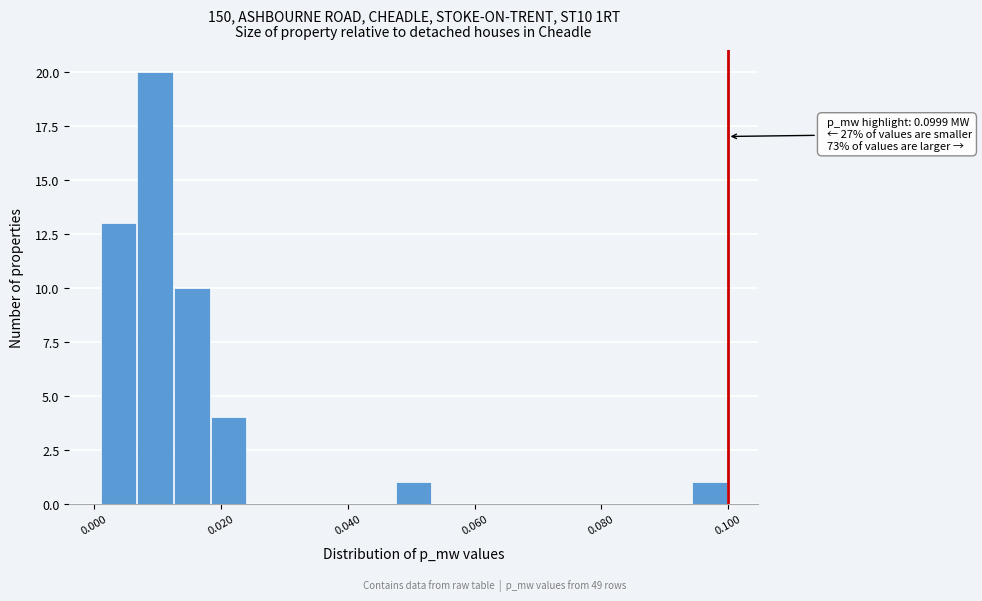

Around what value on the x-axis is the tallest bar? Give the approximate position of its centre, as read against the axis.

0.010